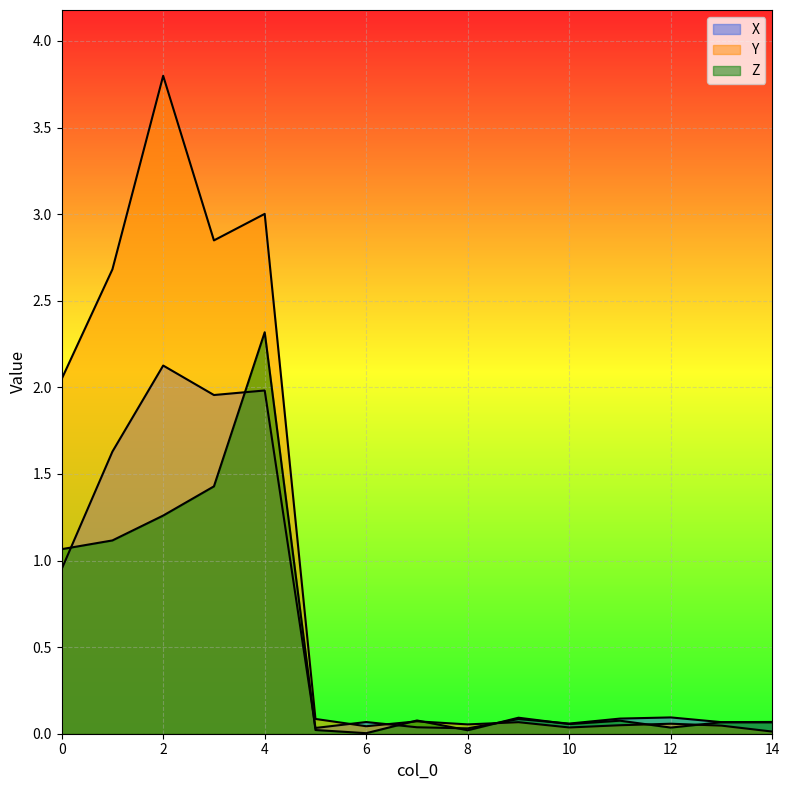

What is the sum of all X values?

9.3